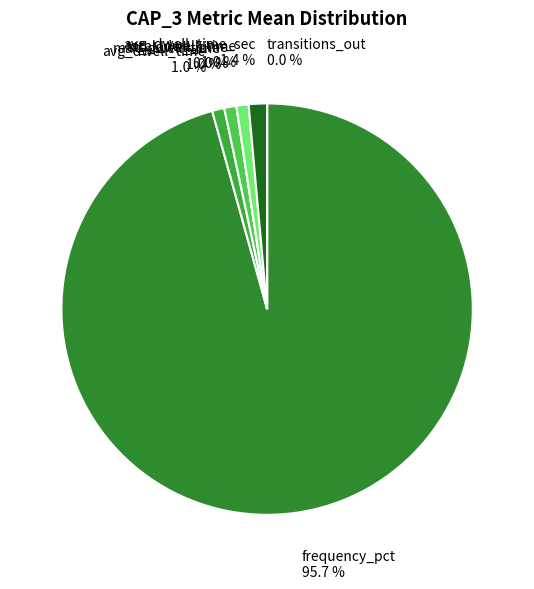

To the nearest percent, what is the average slice percentage?

14%